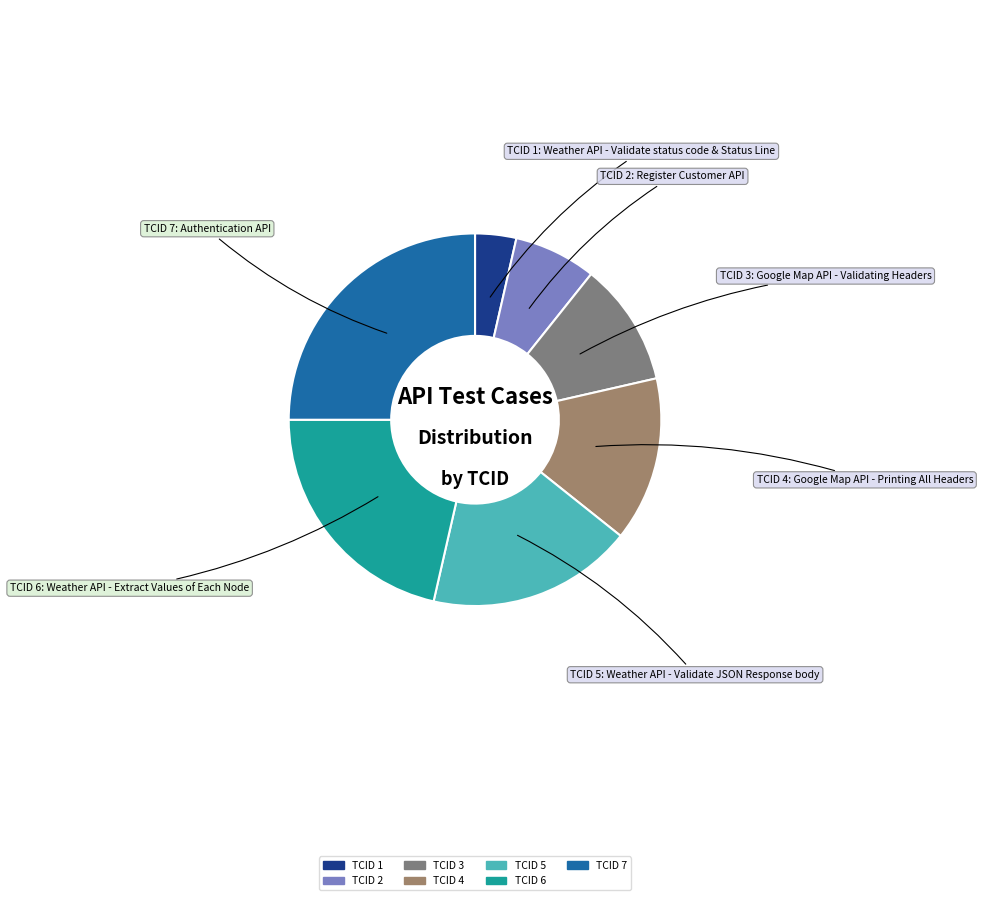

How many segments does this pie chart have?

7